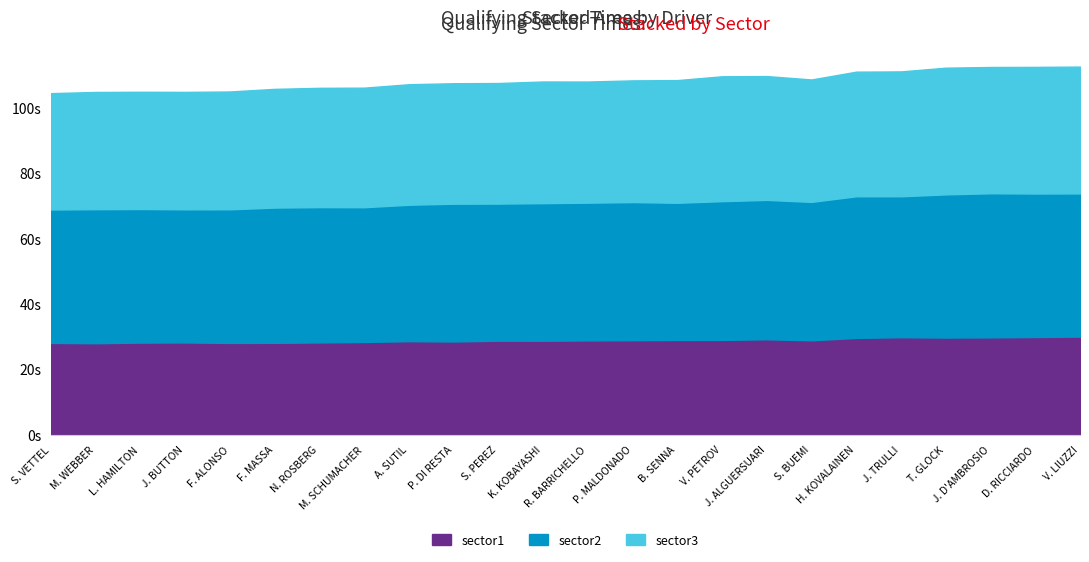

True or false: sector2 has a value of 44.0 at J. D'AMBROSIO.

True